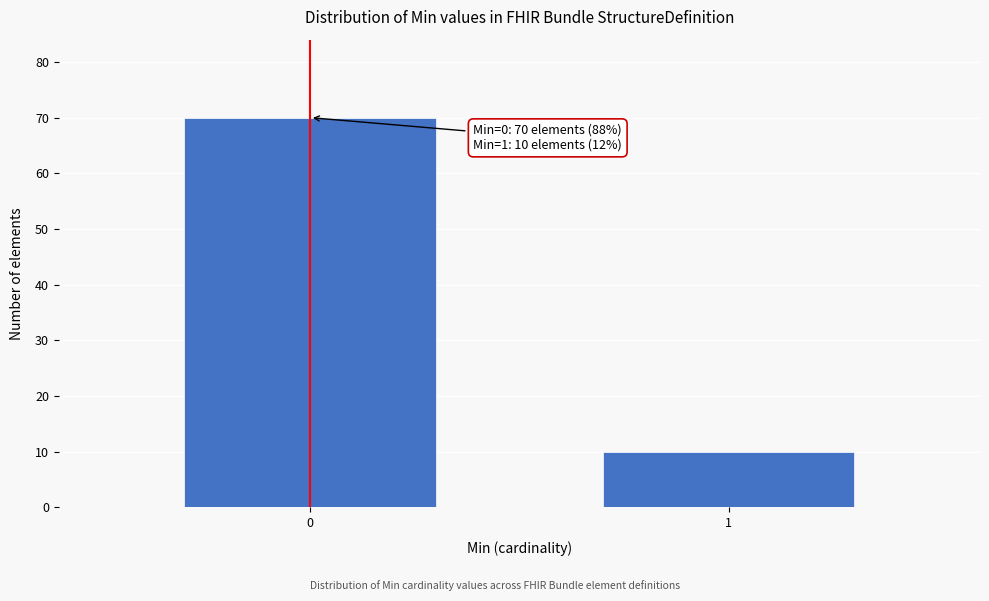

Reading right to left, transcribe all the data shown in this chart.

1=10	0=70